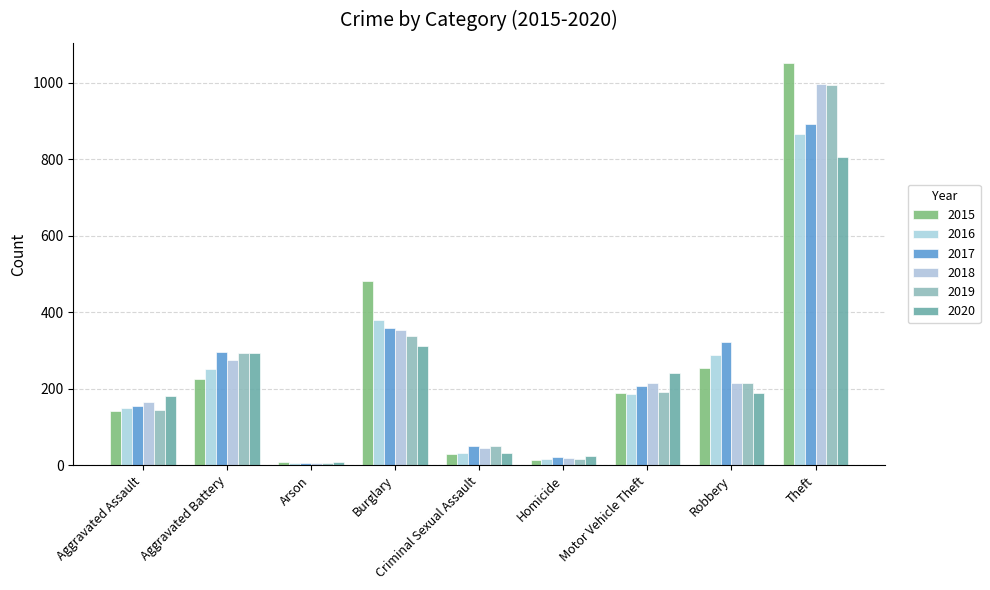

Is it true that 2019 equals 455 at Burglary?

False